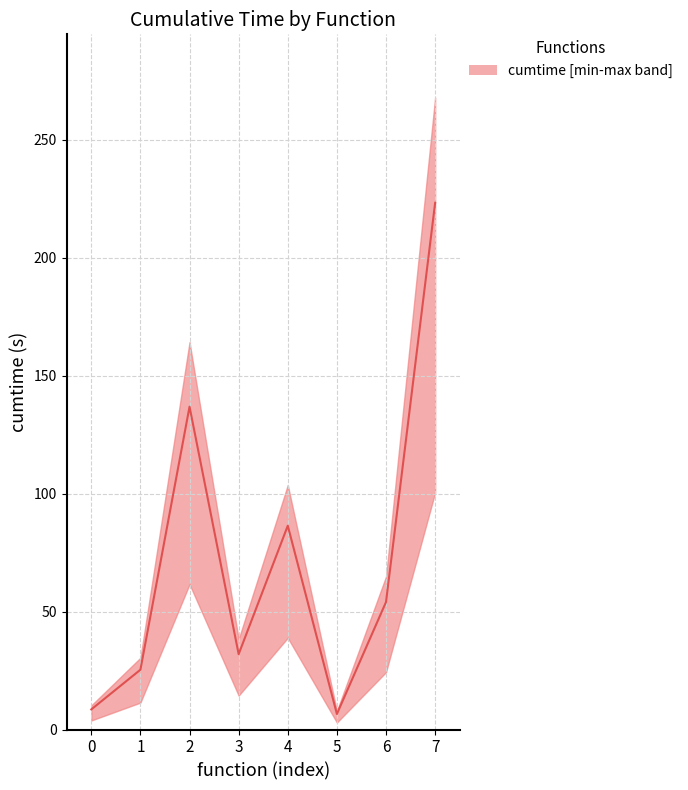

Which category has the highest value across all series?

7